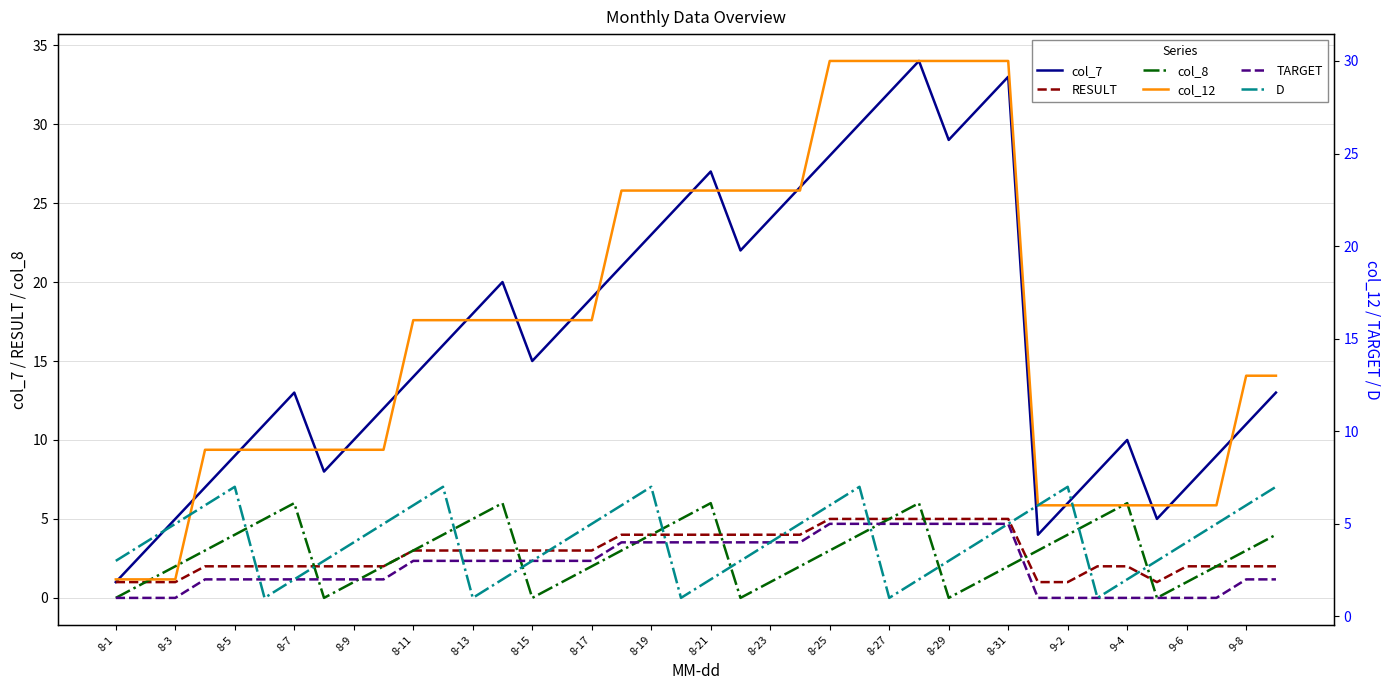

What is the sum of all RESULT values?

116